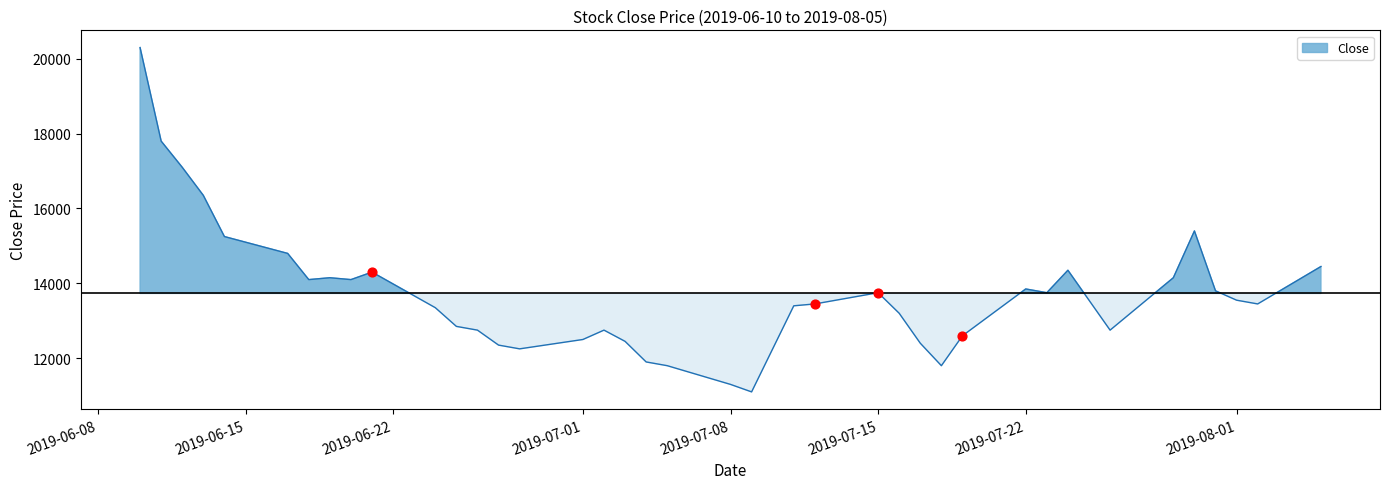

Approximately how many times larger is the value at 2019-08-05 compared to 2019-07-22?

1.0